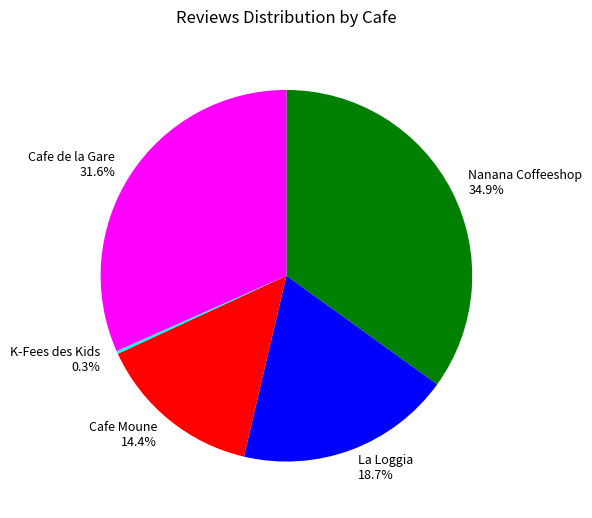

To the nearest percent, what portion does Nanana Coffeeshop represent?

35%